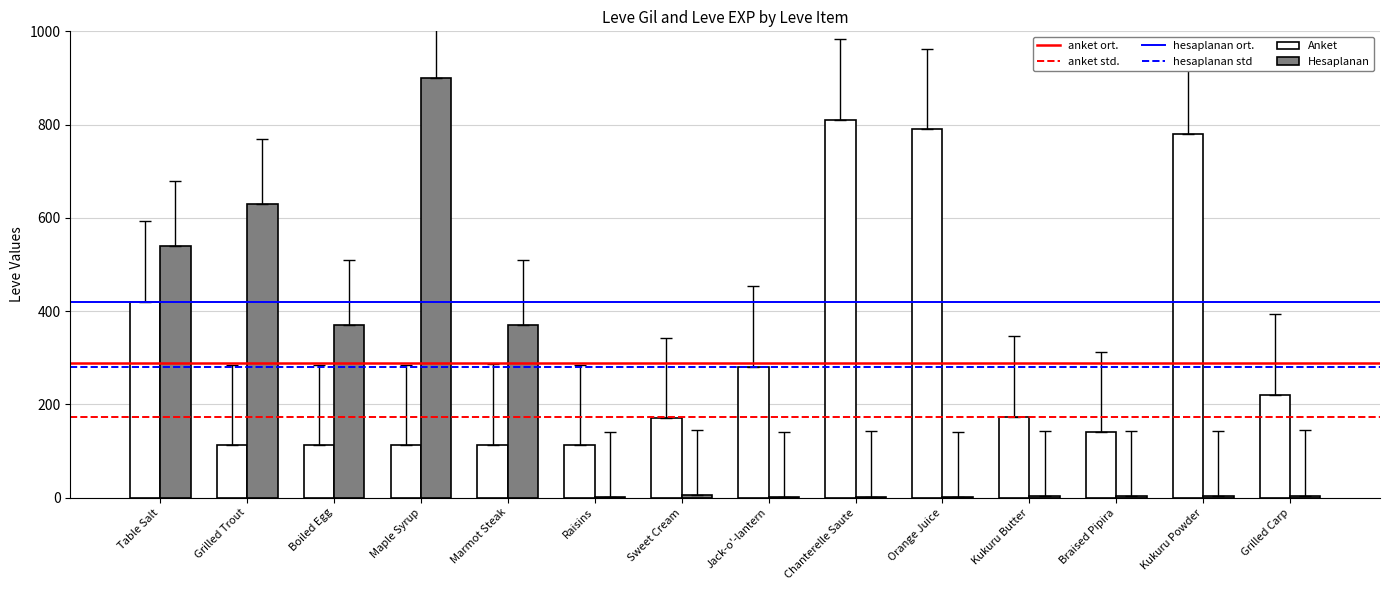

Between Boiled Egg and Jack-o'-lantern, which series saw the biggest shift?

Hesaplanan